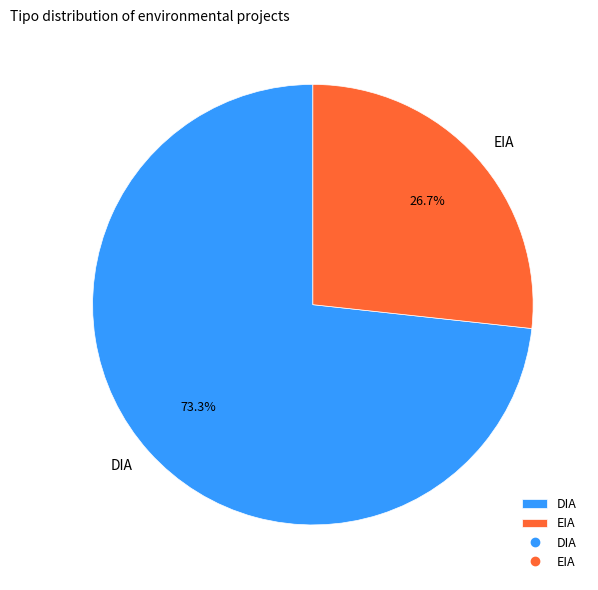

Which category accounts for the majority?

DIA